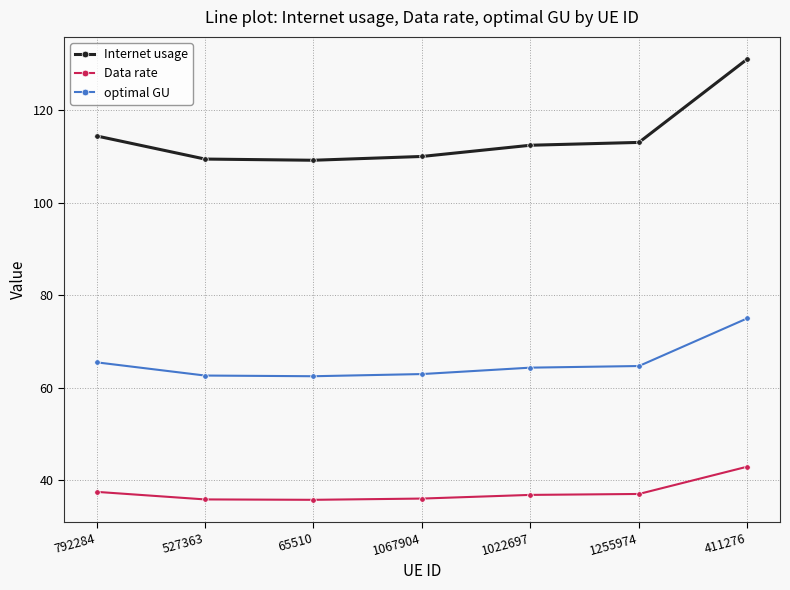

True or false: Data rate has a value of 35.8 at 527363.

True